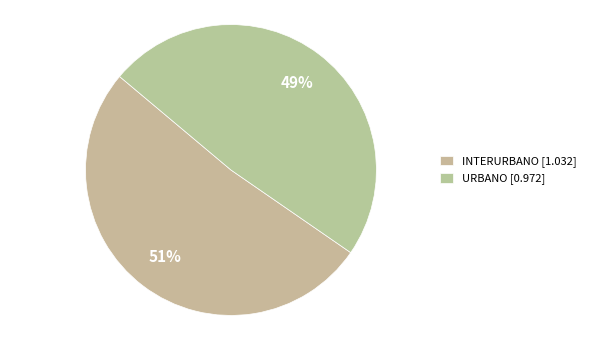

What percentage is the URBANO slice, to the nearest percent?

49%